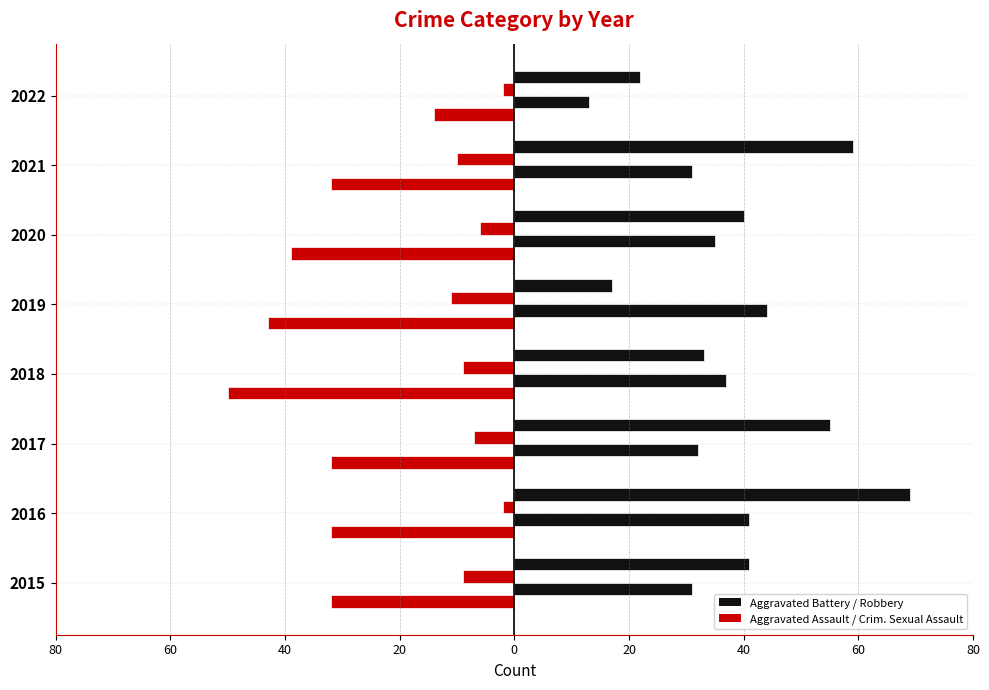

What is the value of the Aggravated Battery (right) bar at the 5th from the left?

44